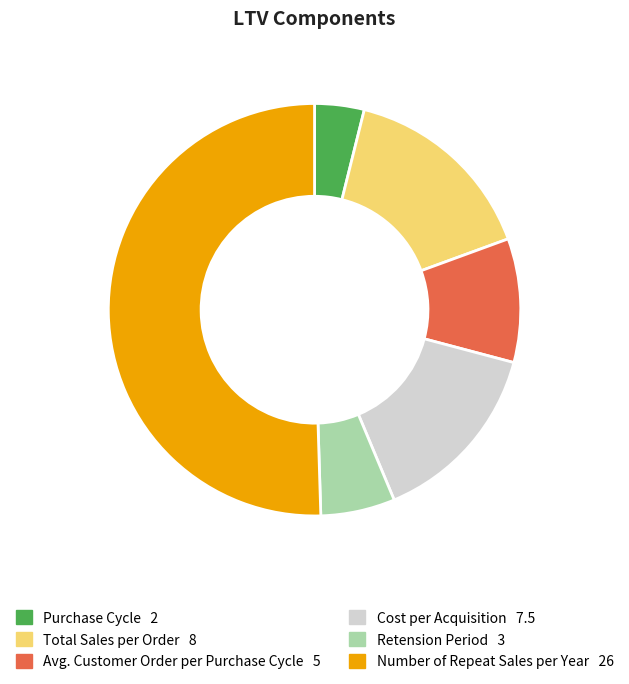

The Avg. Customer Order per Purchase Cycle slice represents 10% of the pie. True or false?

True